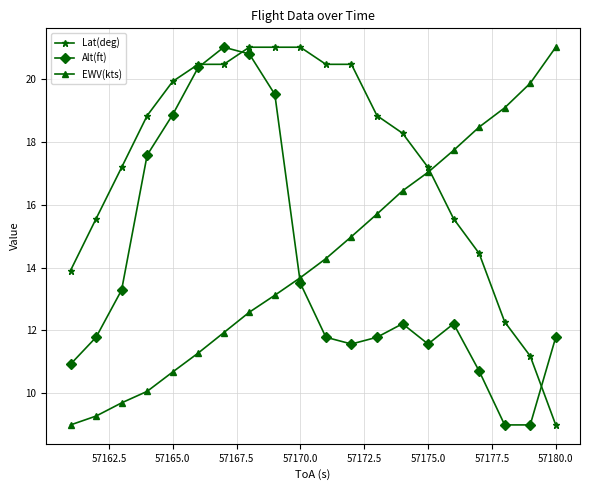

What is the greatest value displayed?

21.0